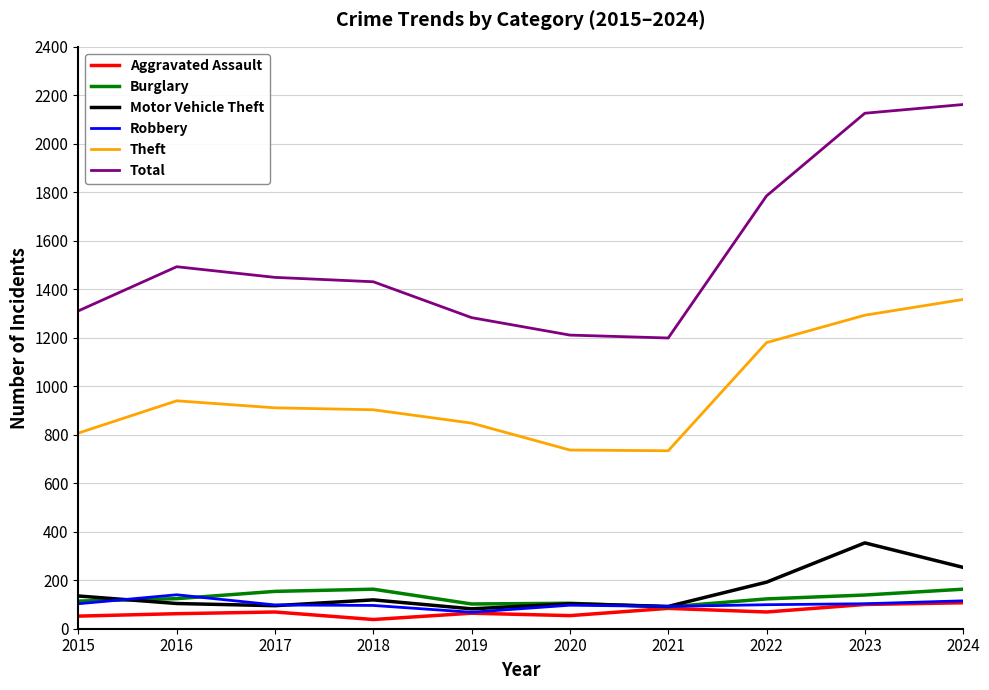

Which series has the largest range (max minus min)?

Total